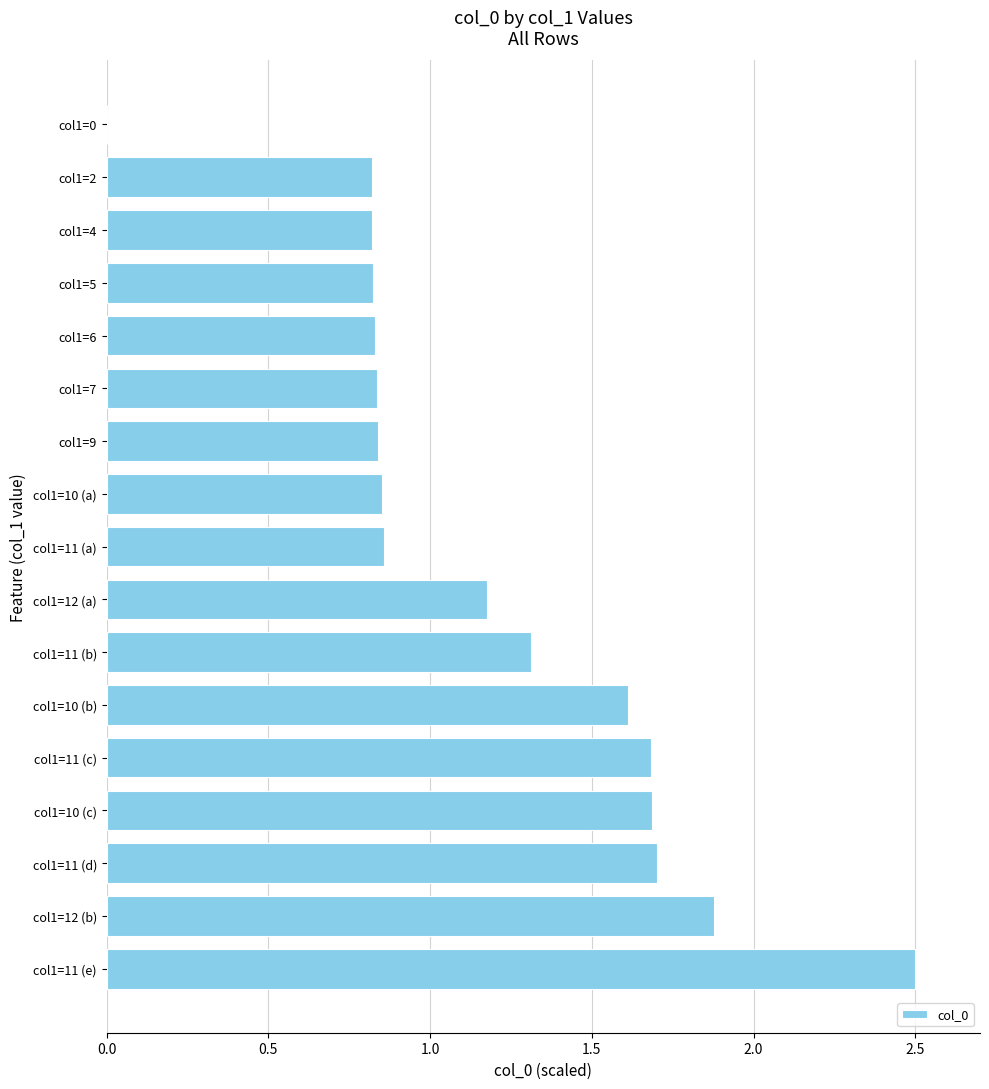

What is the greatest value displayed?

2.5